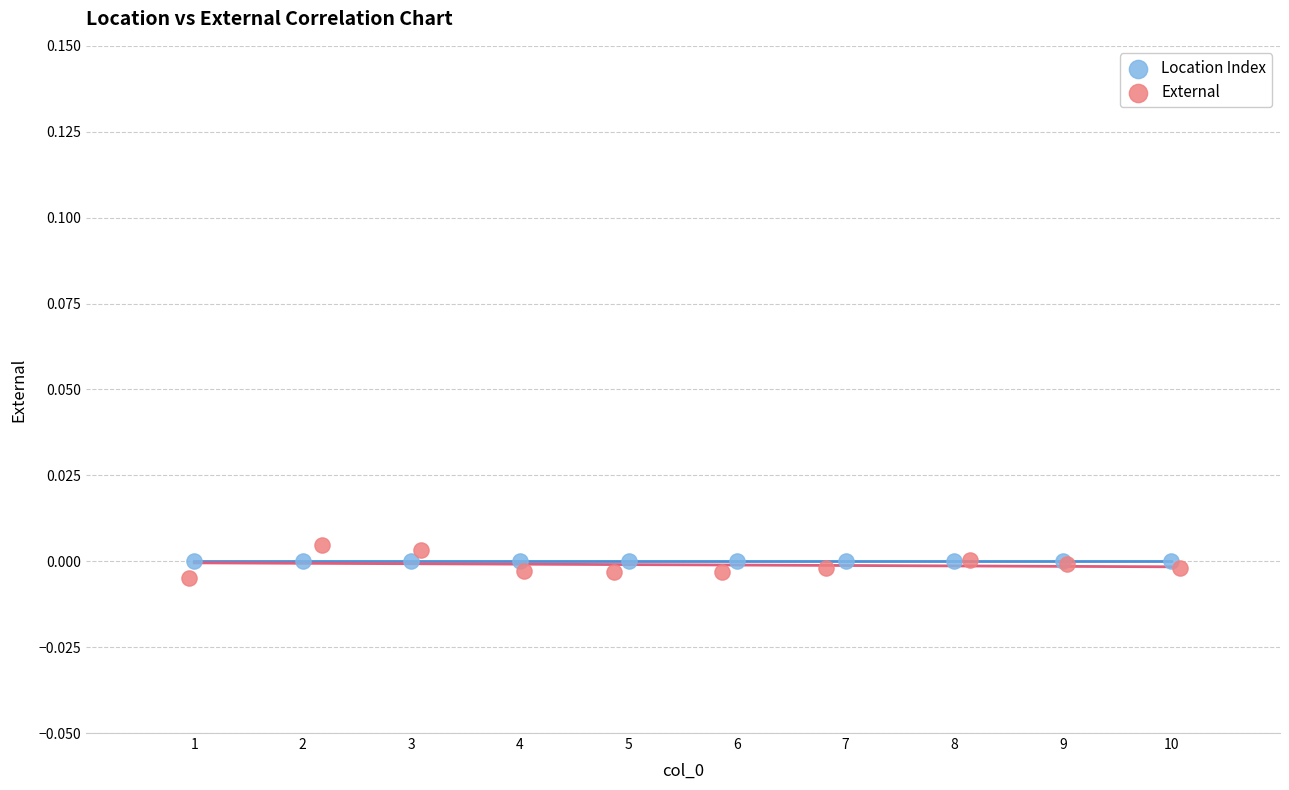

Which series reaches the minimum Y coordinate?

External